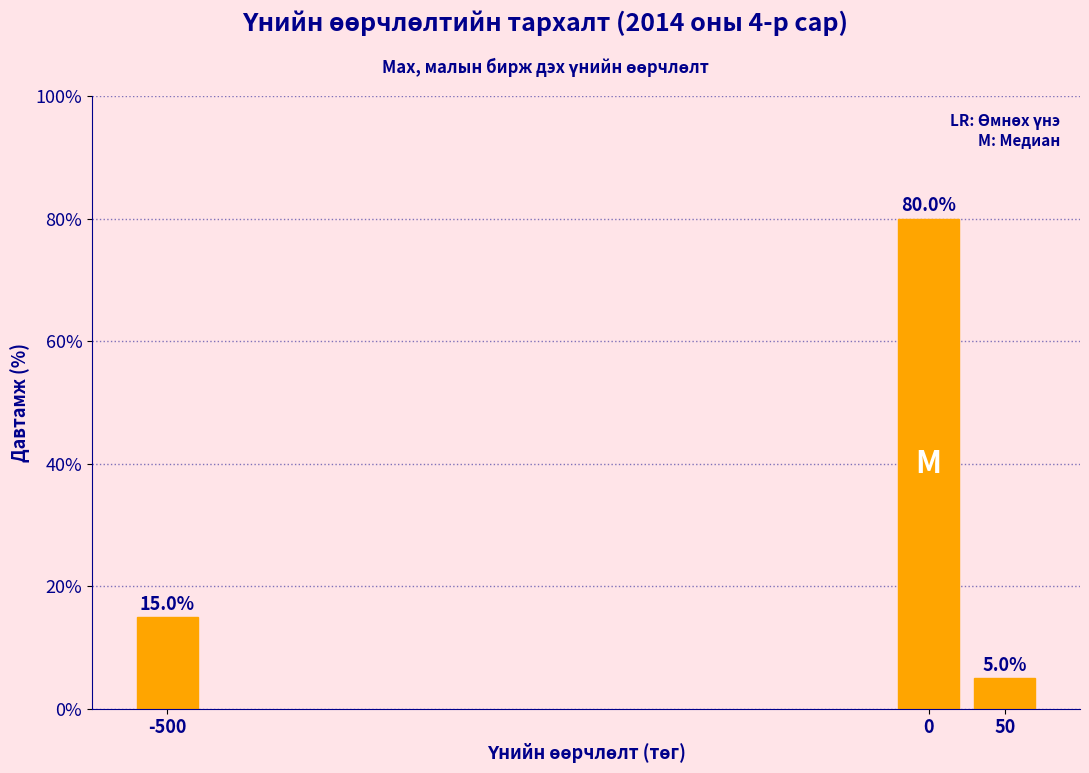

Reading right to left, what are all the values shown in this chart?

5	80	15